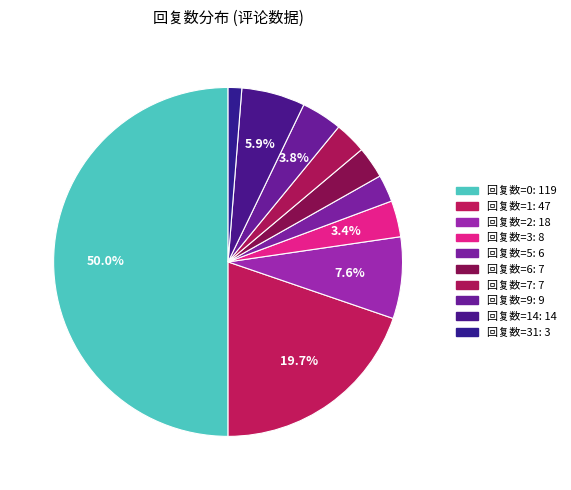

How many segments does this pie chart have?

10